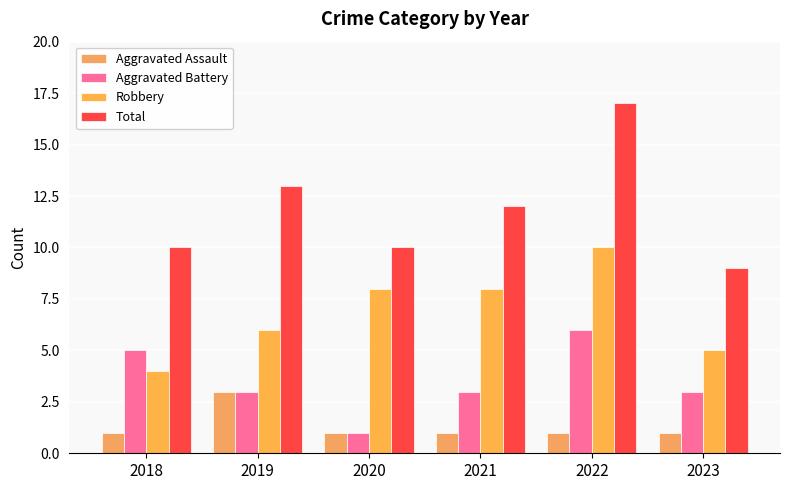

Rank the categories by Aggravated Assault value from highest to lowest.

2019, 2018, 2020, 2021, 2022, 2023